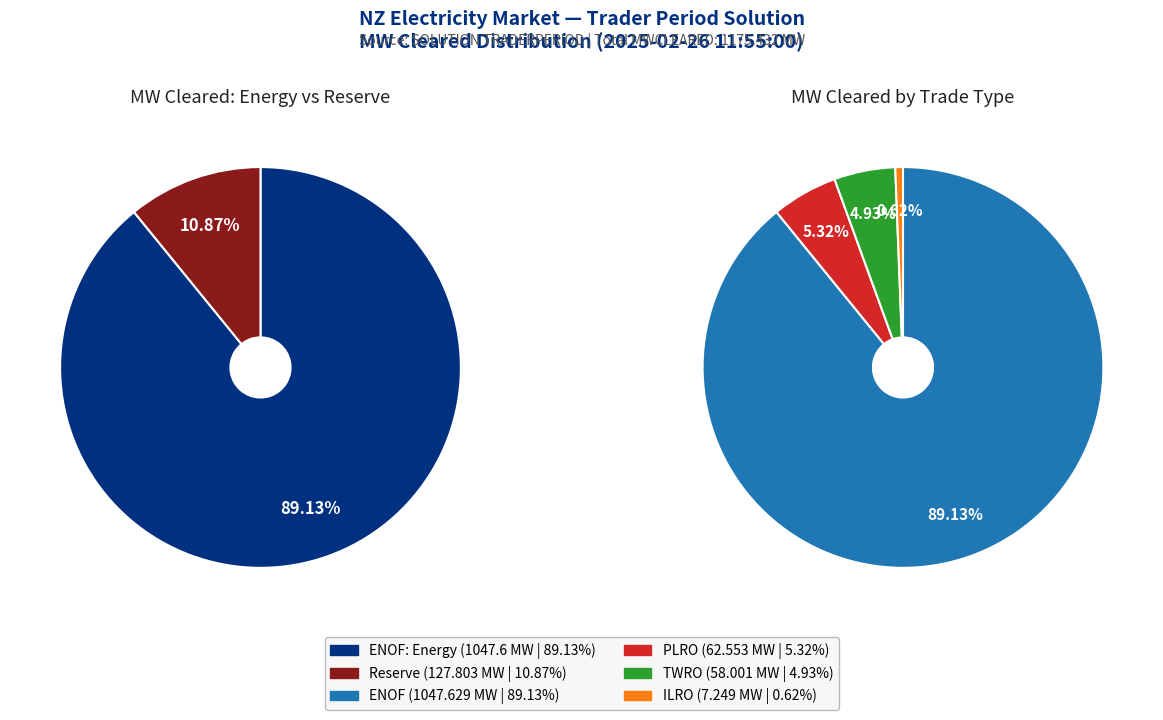

What is the change in value from ENOF to ILRO?

-1040.4